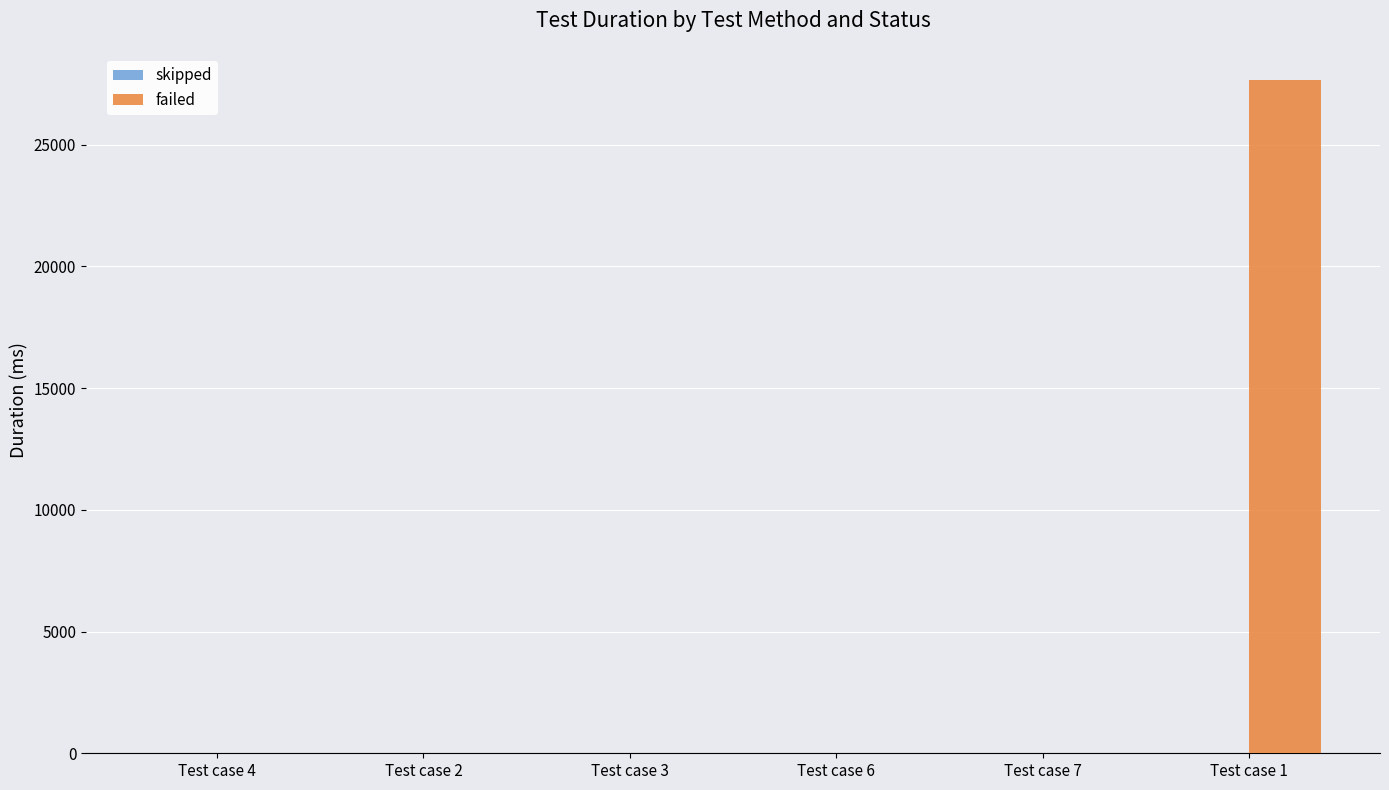

What is the greatest value displayed?

27656